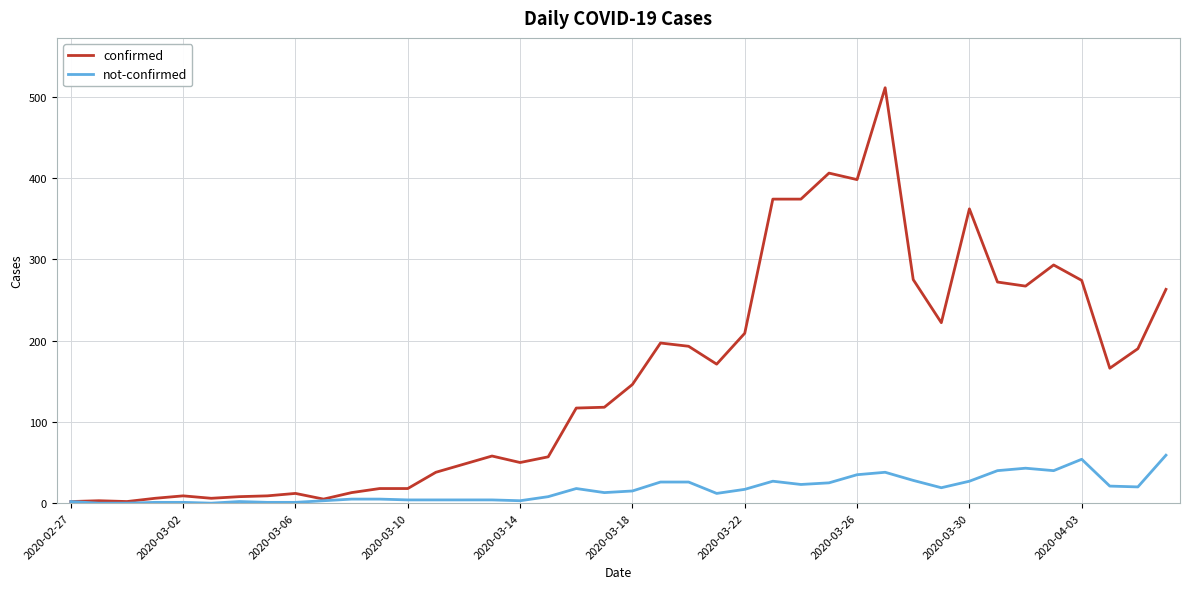

Which series has the largest range (max minus min)?

confirmed